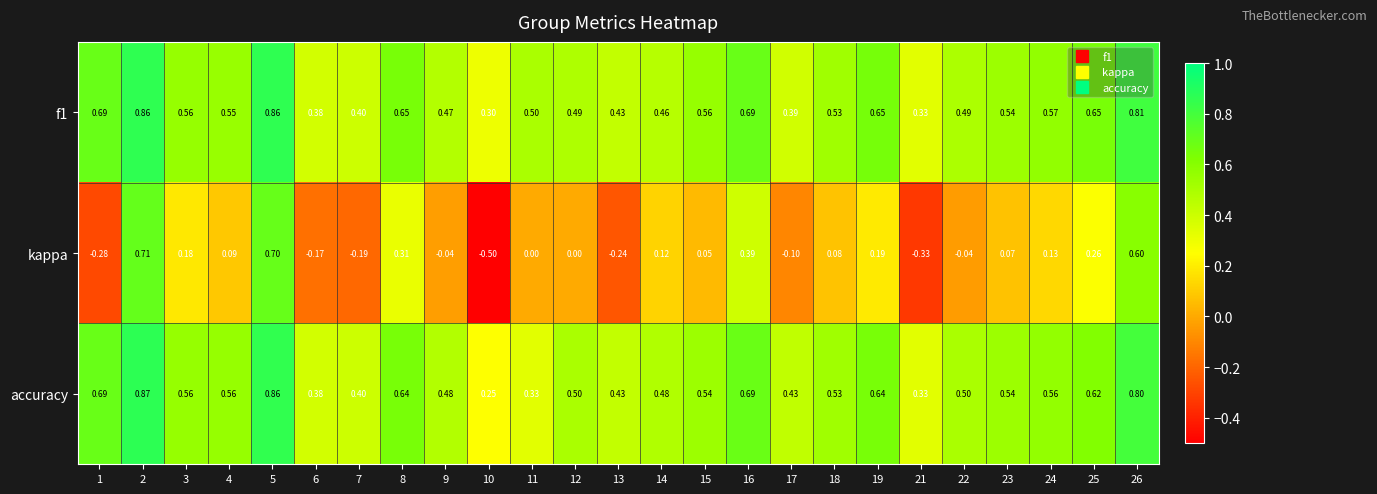

How many values in kappa are below zero?

9